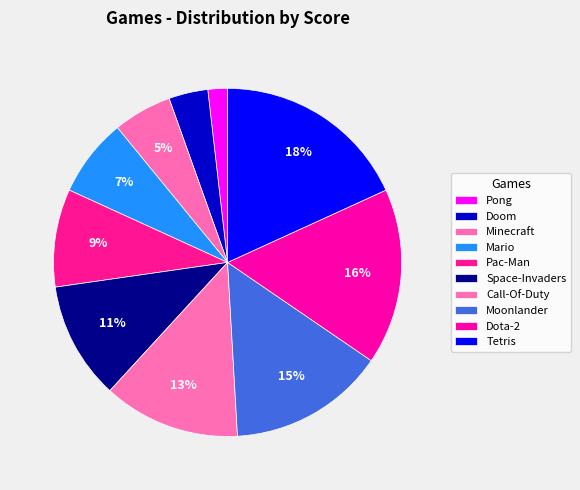

How many segments does this pie chart have?

10